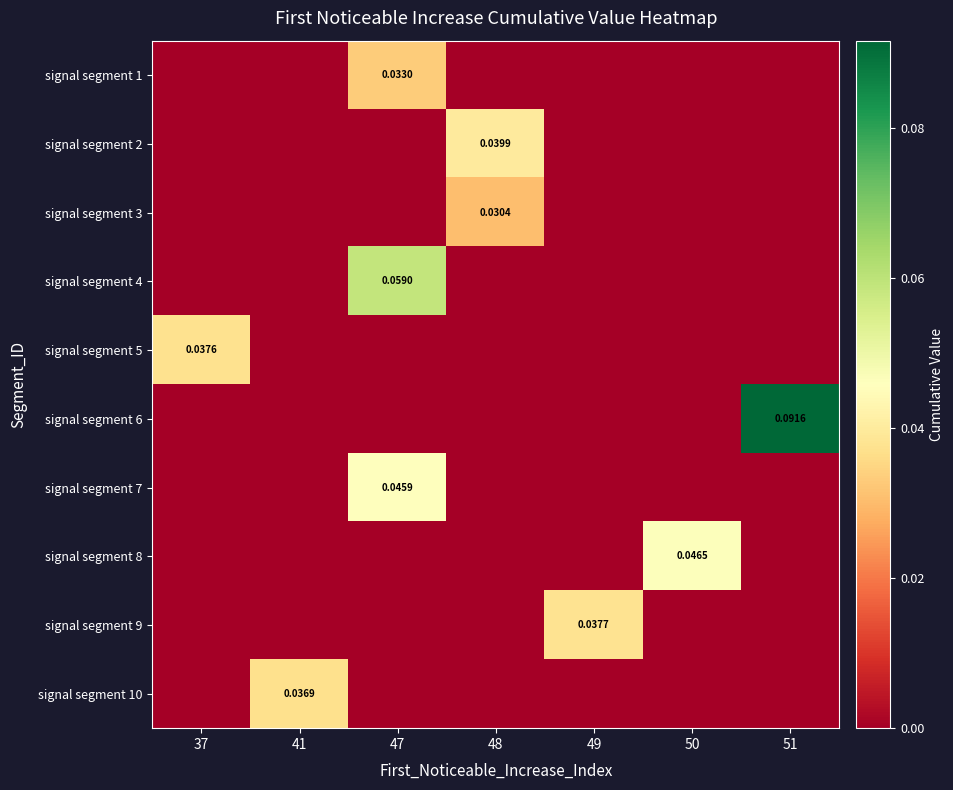

List the series in order of their peak value, highest first.

signal segment 6, signal segment 4, signal segment 8, signal segment 7, signal segment 2, signal segment 9, signal segment 5, signal segment 10, signal segment 1, signal segment 3